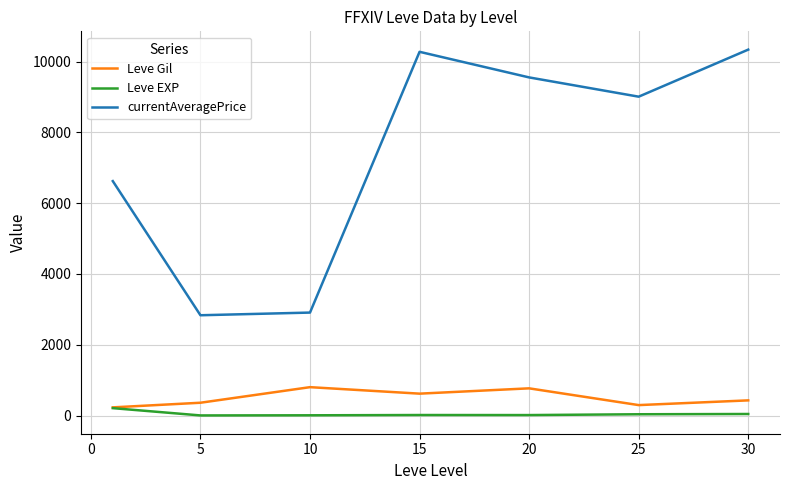

Which series has the largest total across all categories?

currentAveragePrice